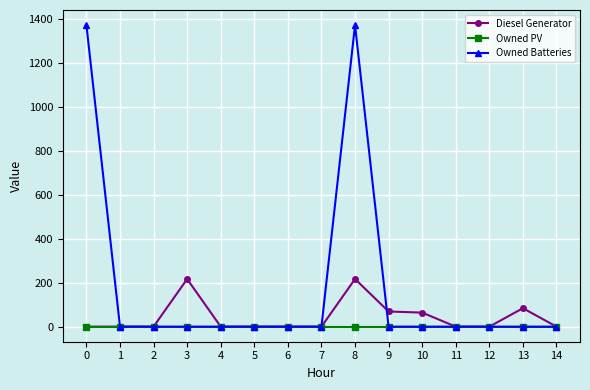

Count the number of data series in this chart.

3